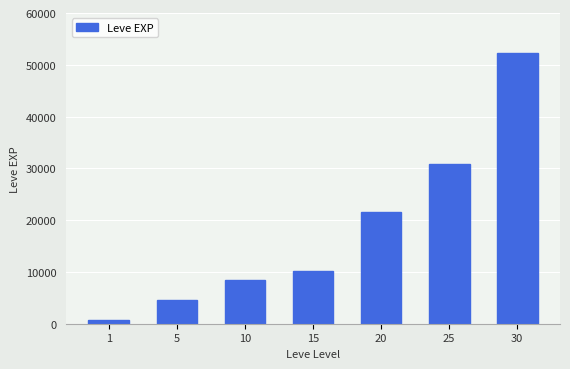

Read the value at 20.

21600